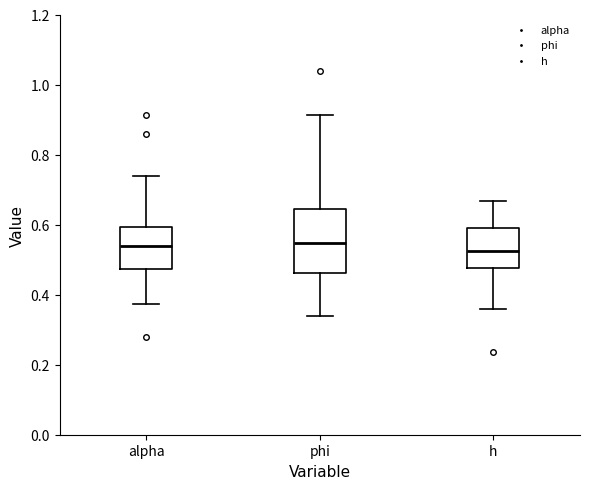

Where does the median line of the box for phi sit on the y-axis? The values are not printed on the chart, so give them approximately, as read against the axis.

0.54